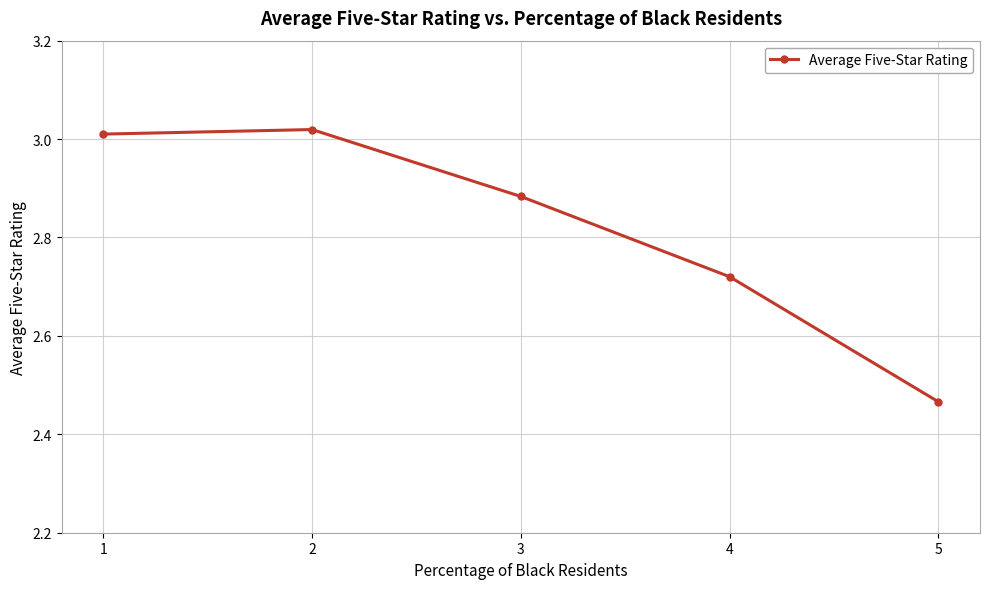

What is the sum of the values at 3 and 2?

5.9